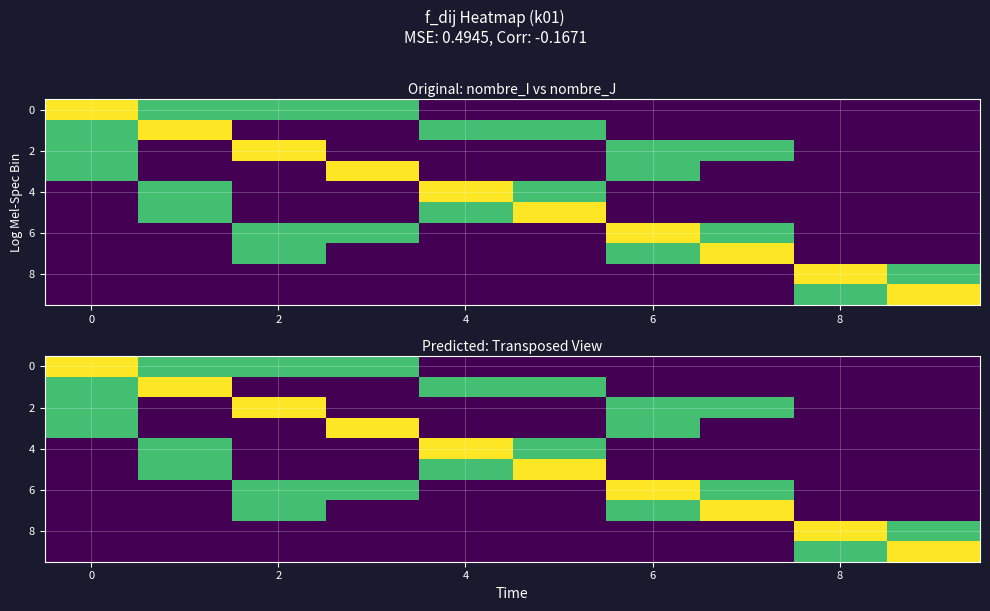

What is the total value across all series at 0?

3.1